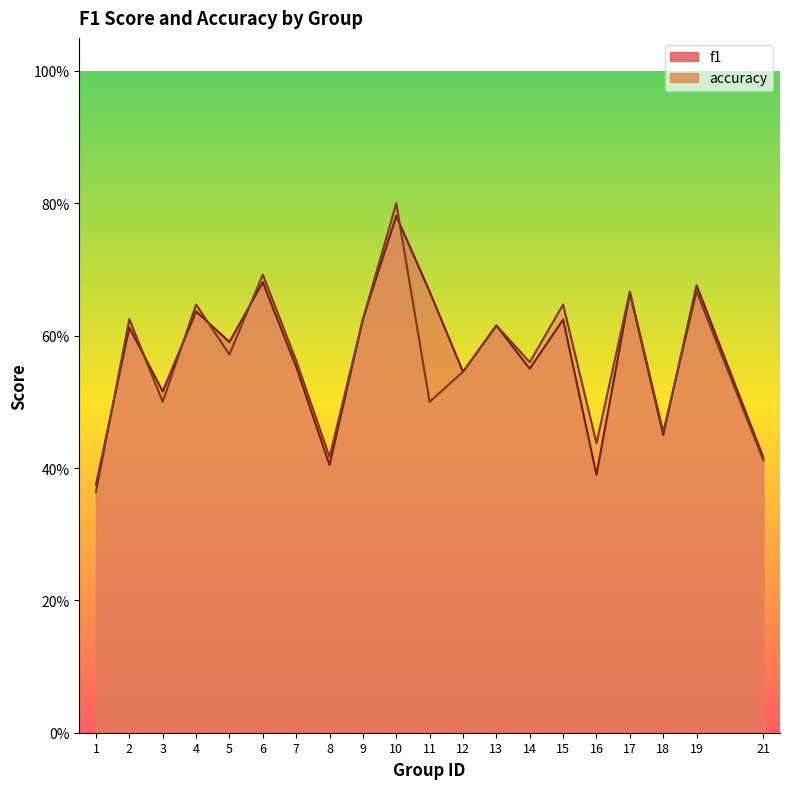

True or false: f1 has more than 0 interior local peaks.

True